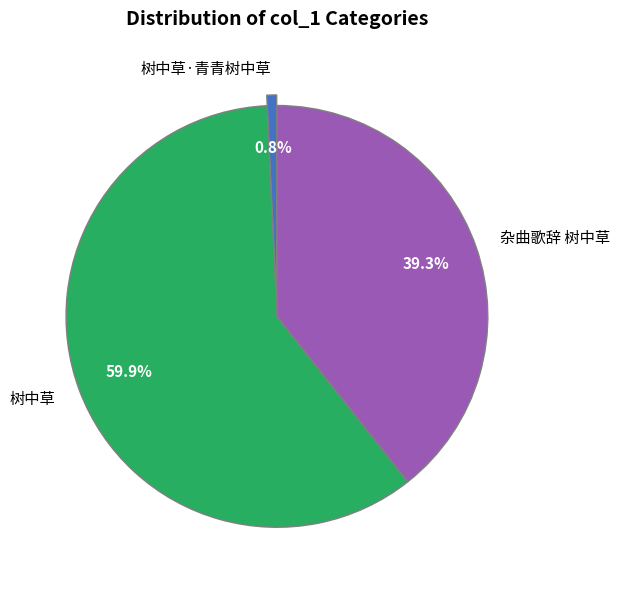

Is there any slice that represents more than half of the pie?

Yes